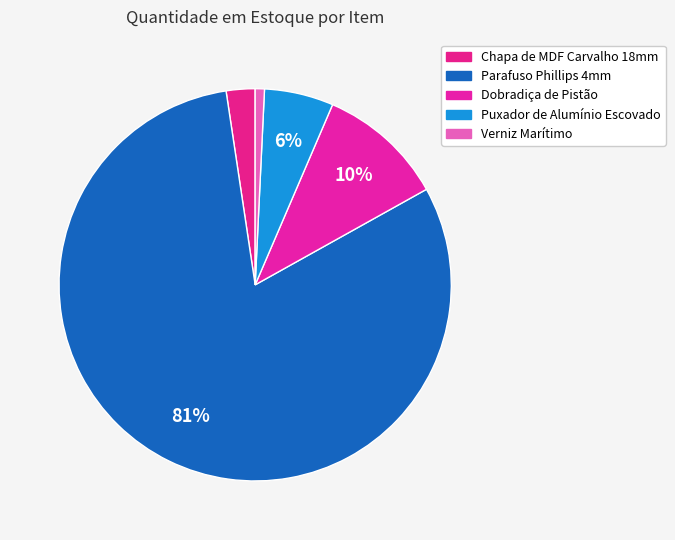

What is the largest slice in the pie chart?

Parafuso Phillips 4mm